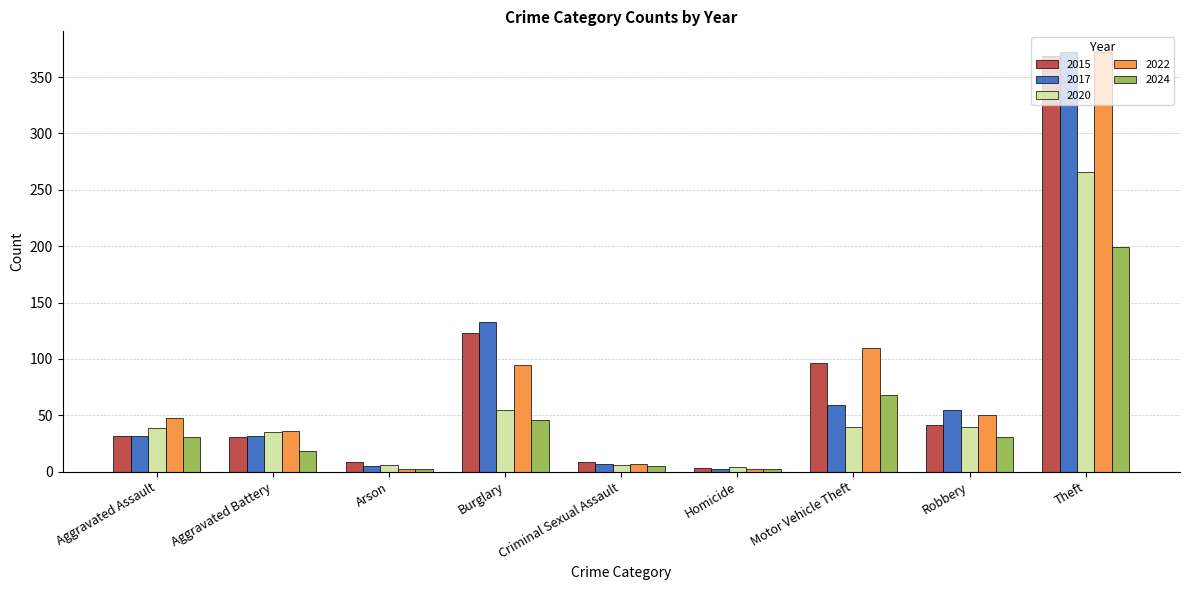

Is it true that 2017 equals 198 at Burglary?

False